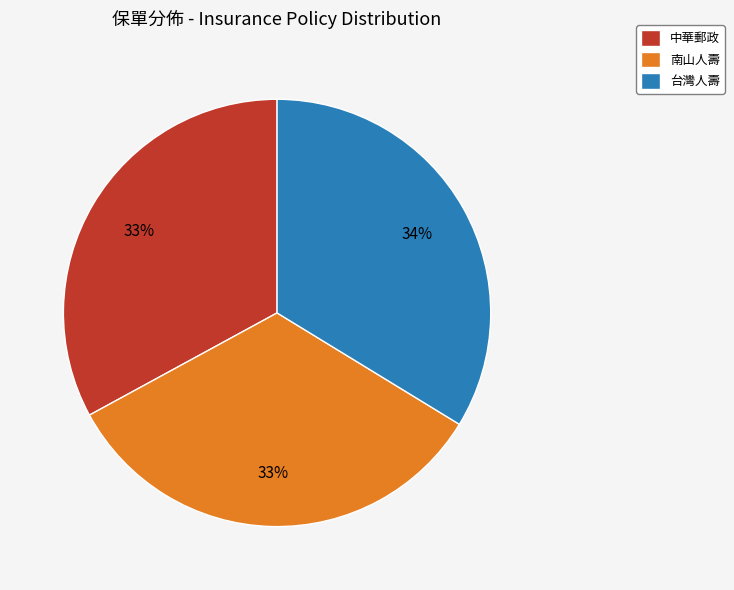

To the nearest percent, what is the average slice percentage?

33%